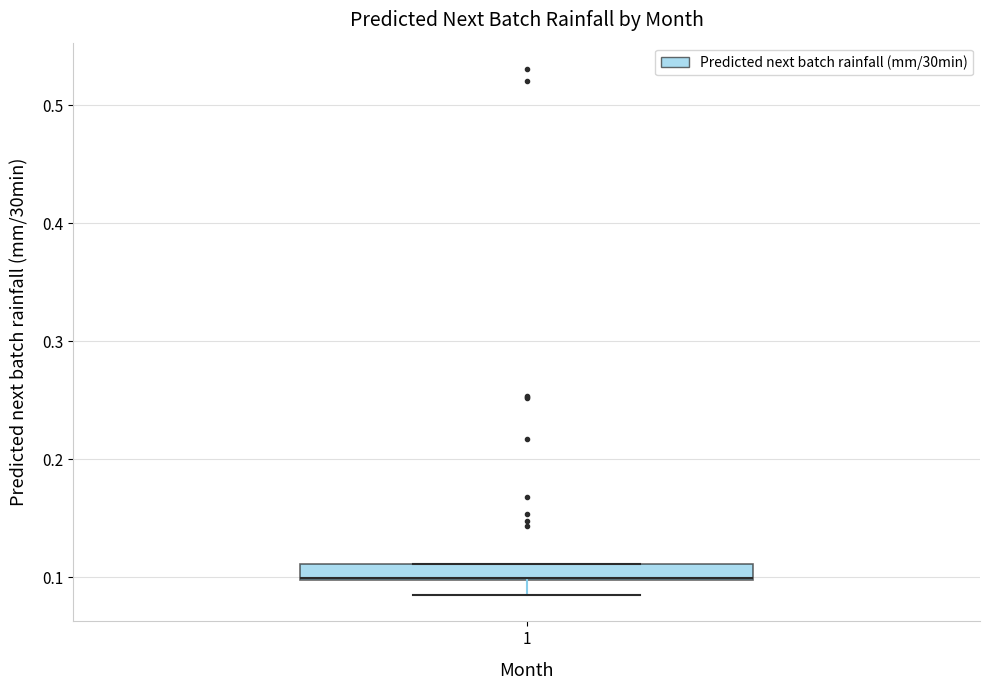

Where does the lower whisker of the box at x = 1 end on the y-axis? The values are not printed on the chart, so give them approximately, as read against the axis.

0.09